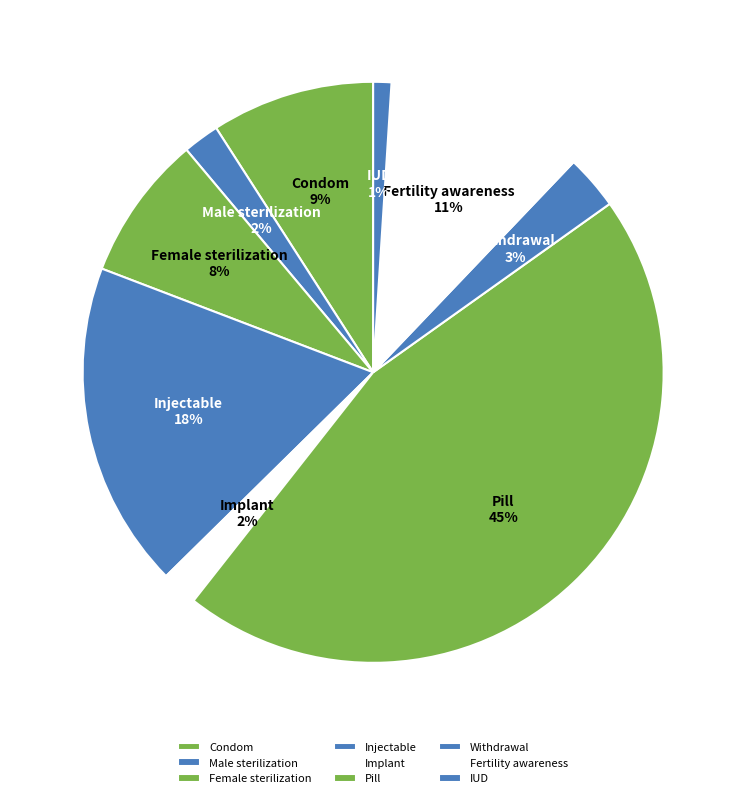

Is there a majority slice in this chart?

No